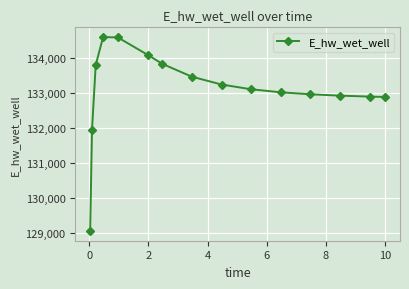

What is the minimum value shown in the chart?

129056.9